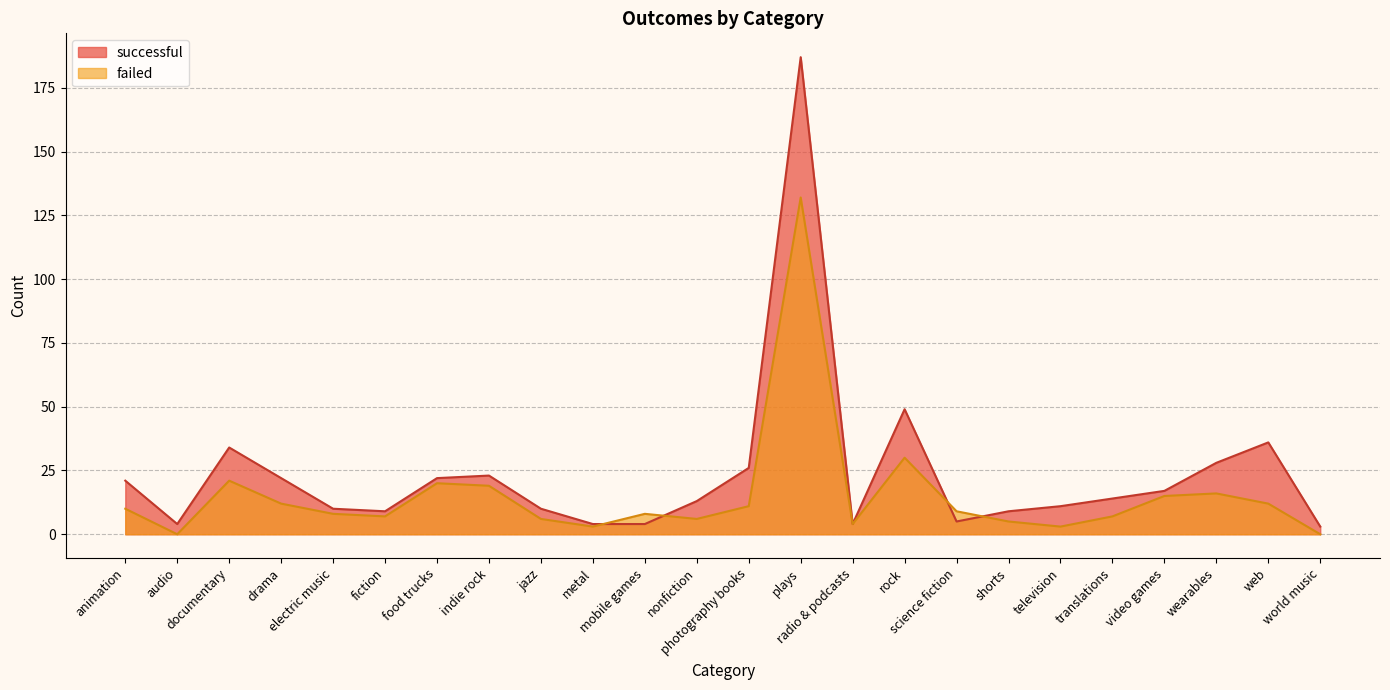

Which series has the largest total across all categories?

successful